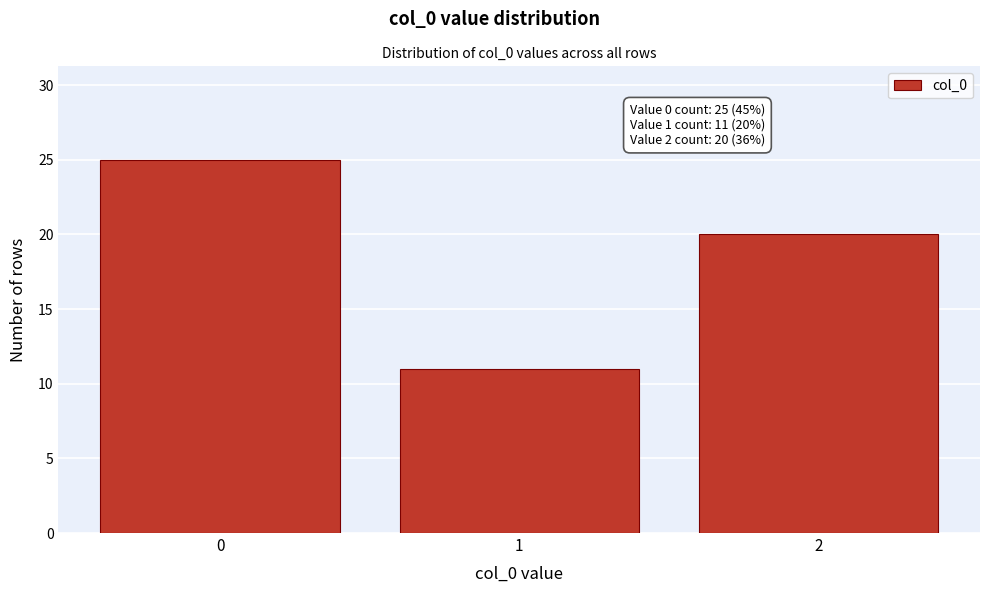

Over which range of the x-axis is the bar tallest?

-0.5 to 0.5